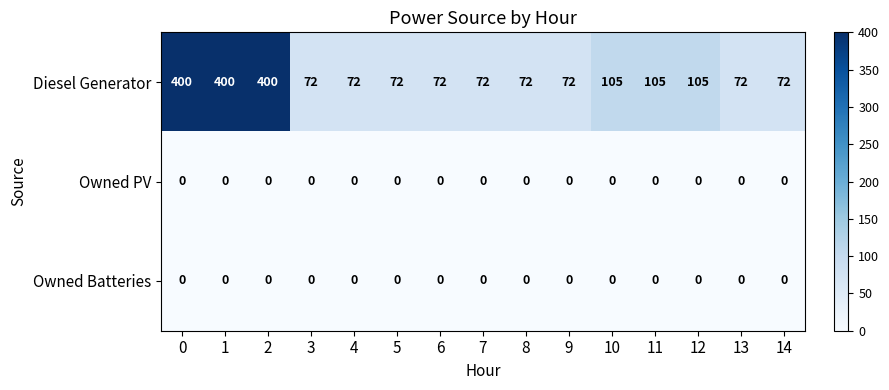

The Owned PV series shows 0 at 9. True or false?

True